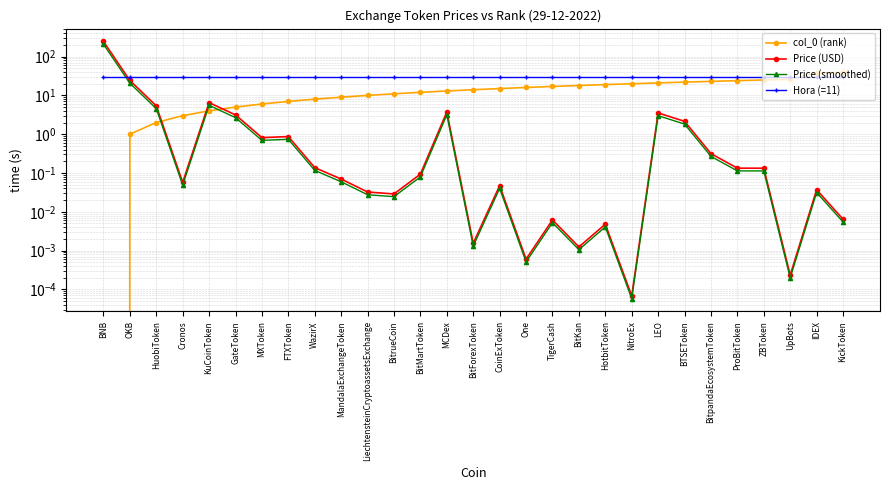

What position from the right is LEO?

8